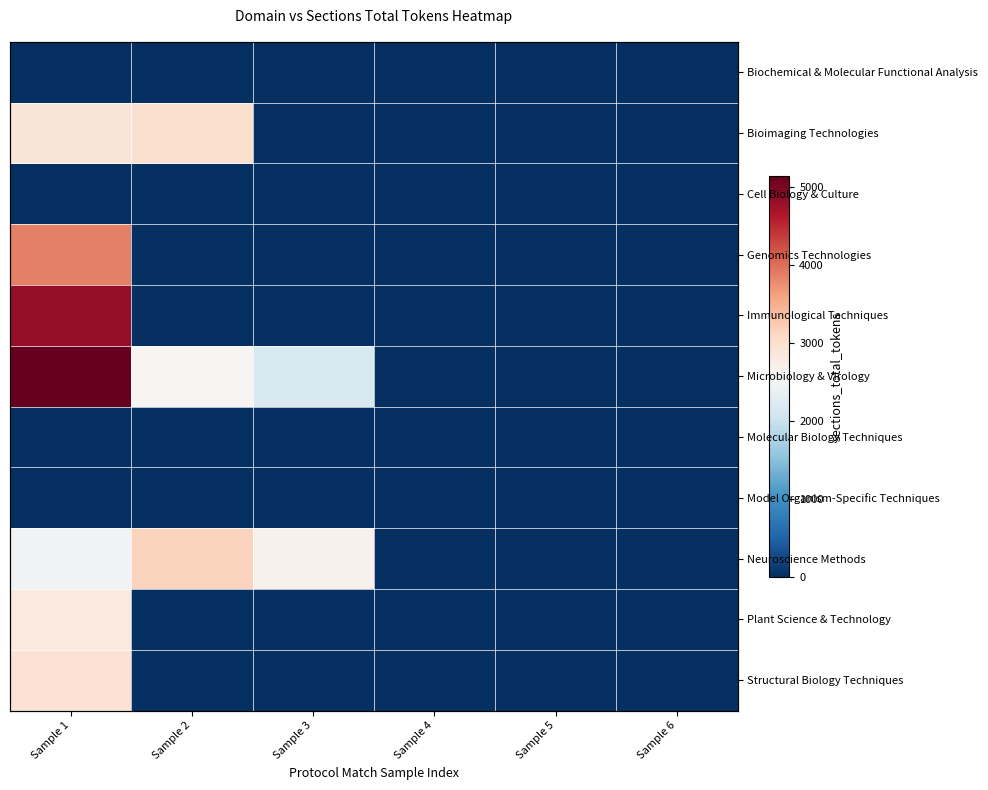

True or false: Model Organism-Specific Techniques has a value of 0 at Sample 6.

True